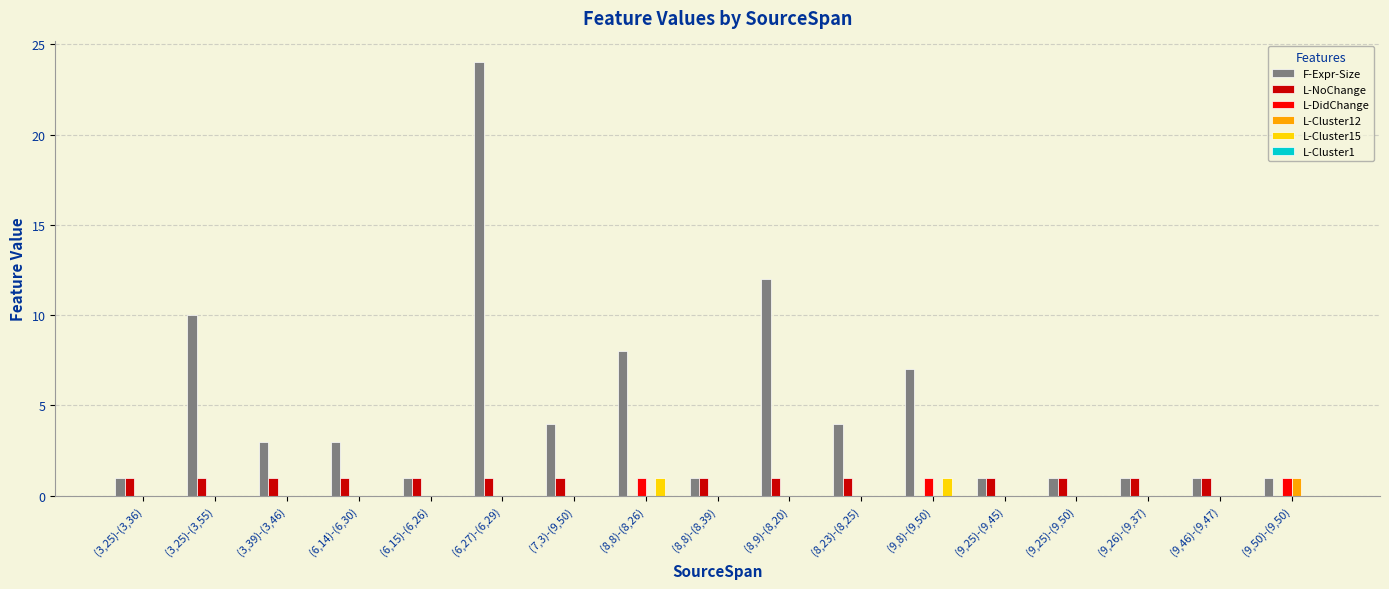

Are the bars horizontal?

No